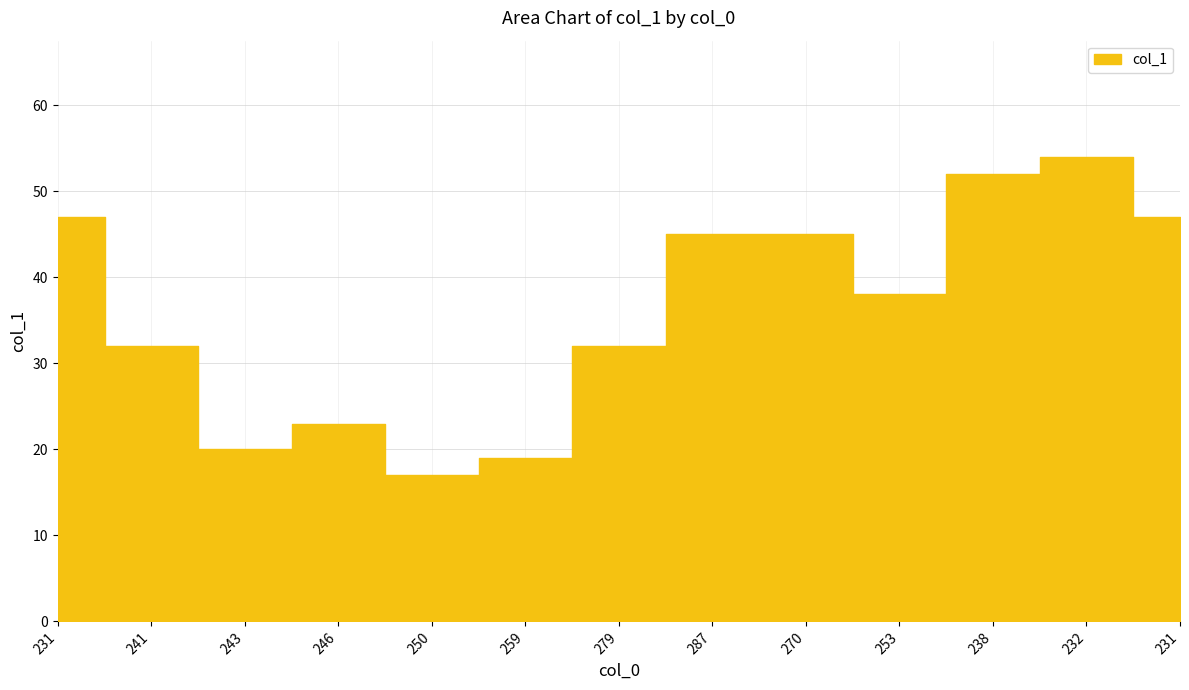

Where does the data first go above 38?

231